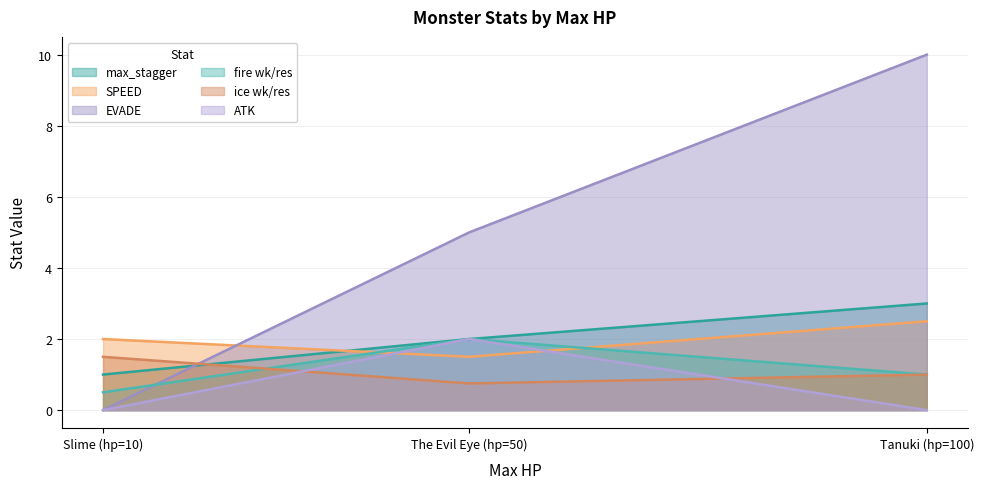

What position from the right is The Evil Eye (hp=50)?

2